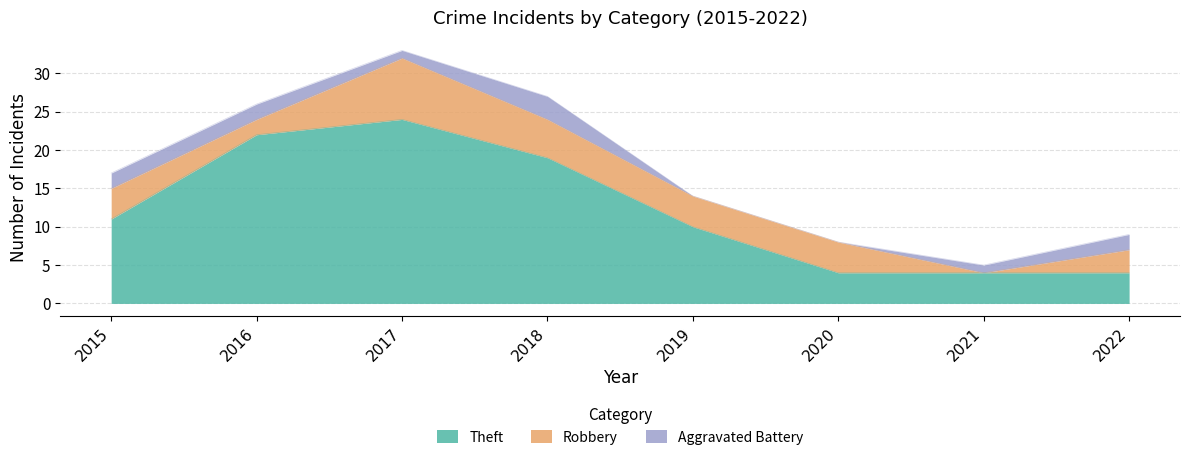

Reading left to right, what are all the values shown in this chart?

Theft: 11	22	24	19	10	4	4	4
Robbery: 4	2	8	5	4	4	0	3
Aggravated Battery: 2	2	1	3	0	0	1	2